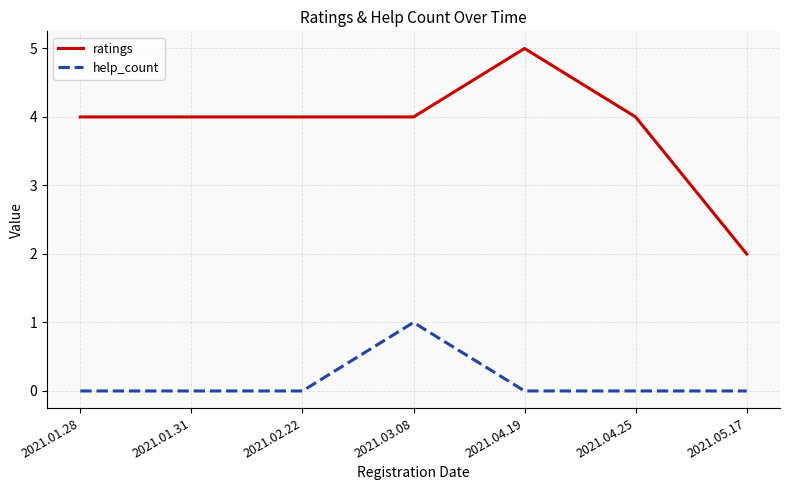

List the series in order of their peak value, lowest first.

help_count, ratings